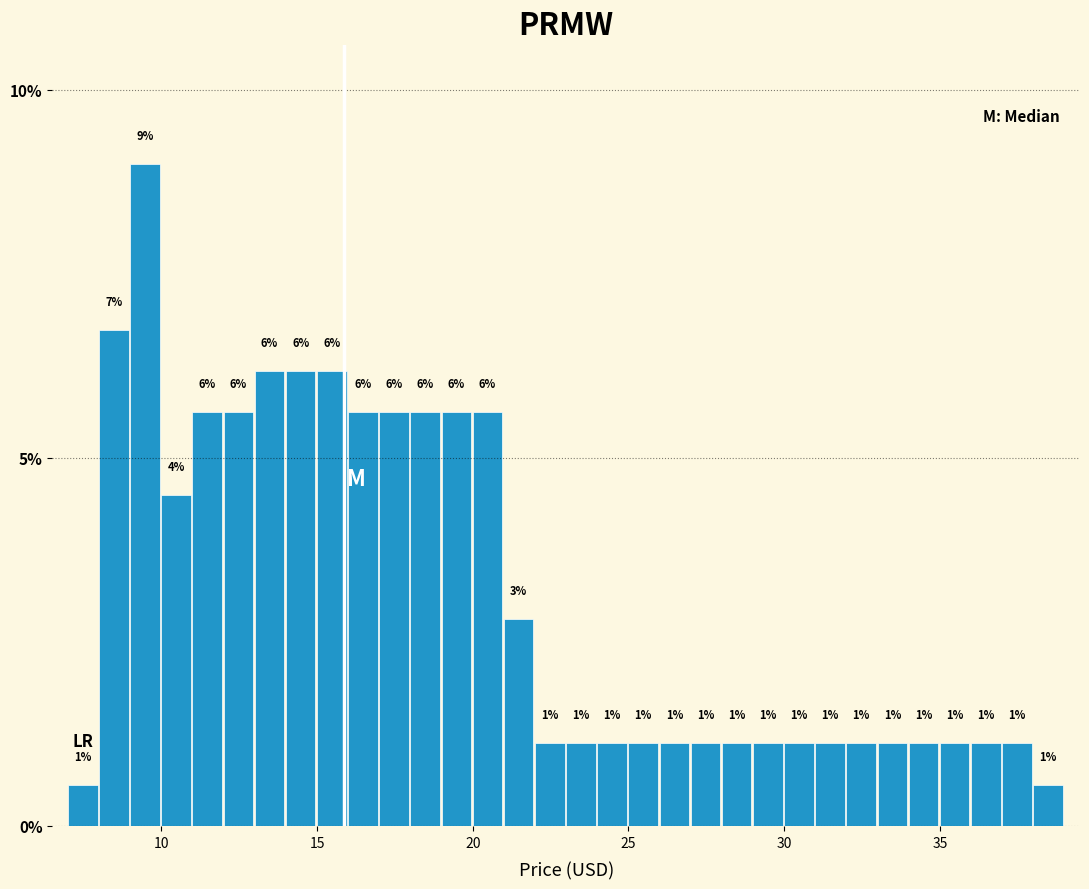

Read against the x-axis, roughly where is the centre of the tallest bar?

9.5